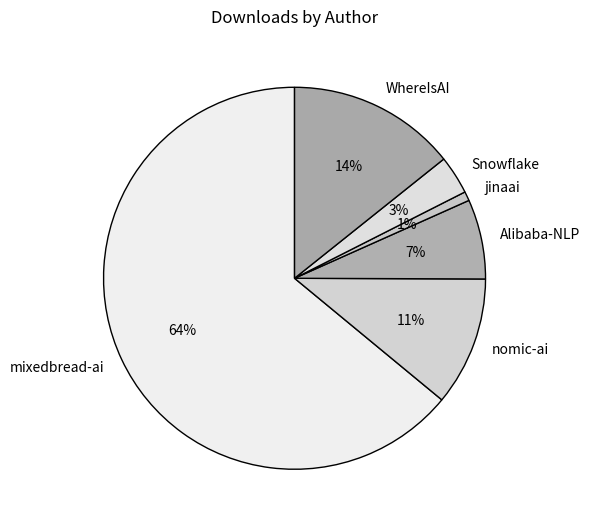

The Alibaba-NLP slice represents 15% of the pie. True or false?

False